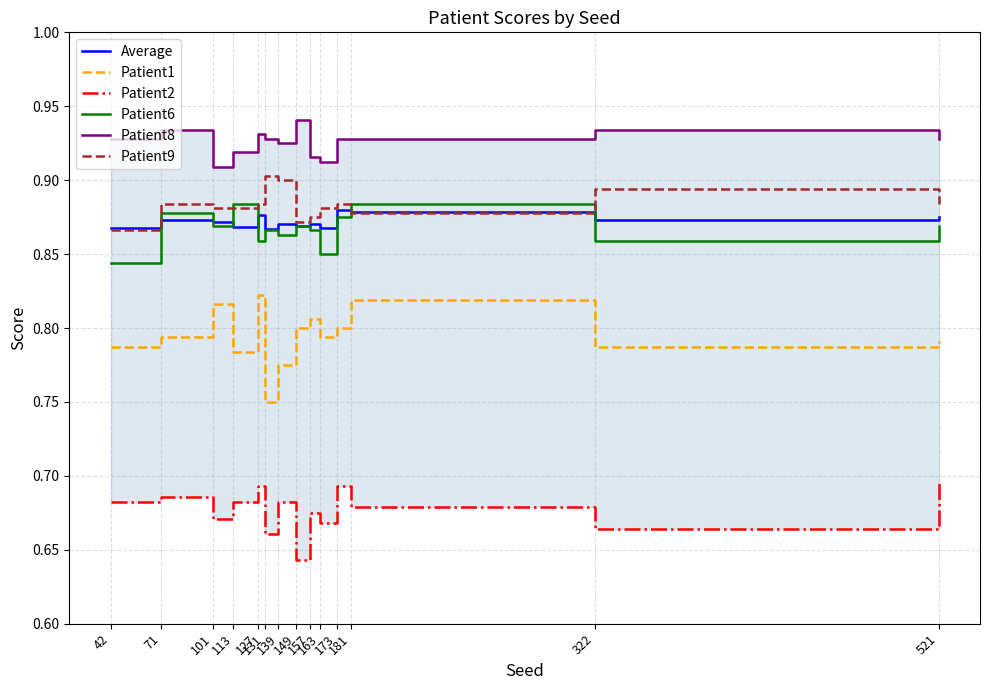

In Patient9, how many points are higher than both neighbors (excluding endpoints)?

4